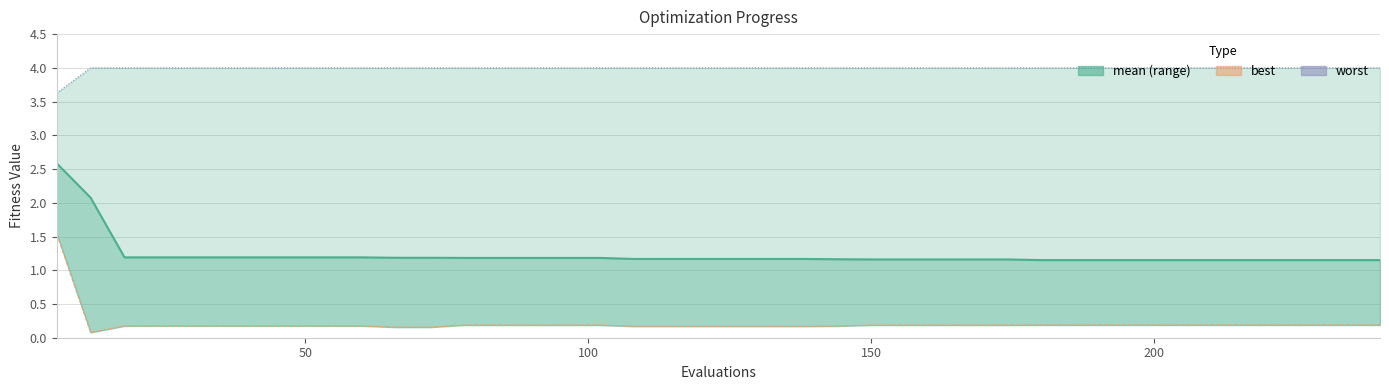

Which series has the largest total across all categories?

worst (line)